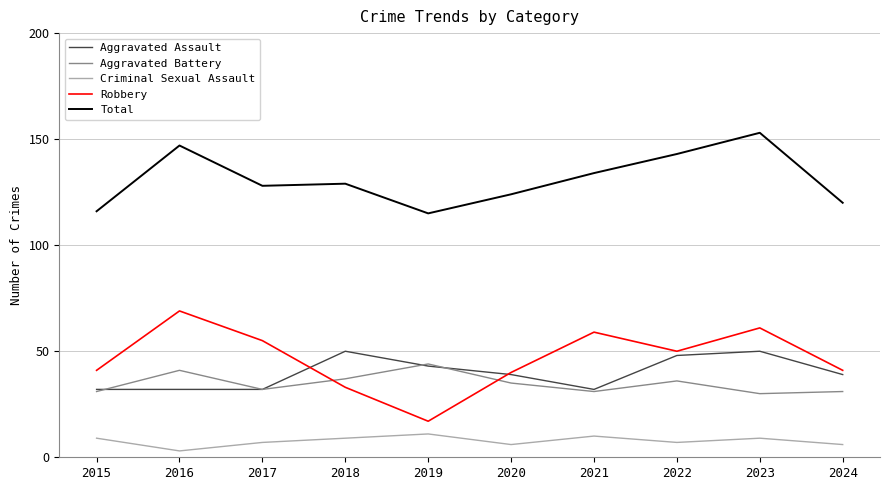

What is the sum of all Total values?

1309